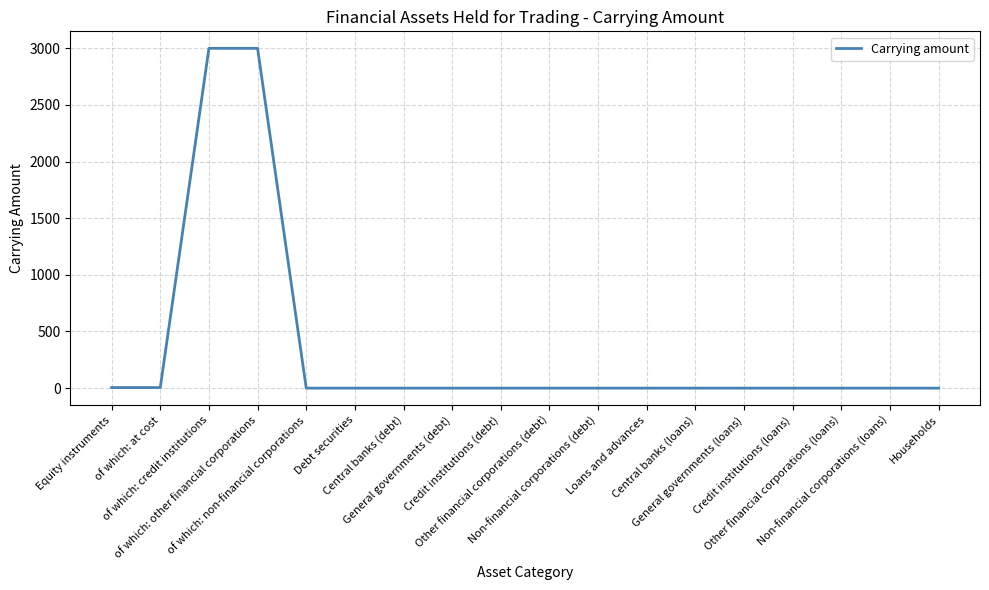

Is it true that the value at of which: credit institutions is 3000?

True